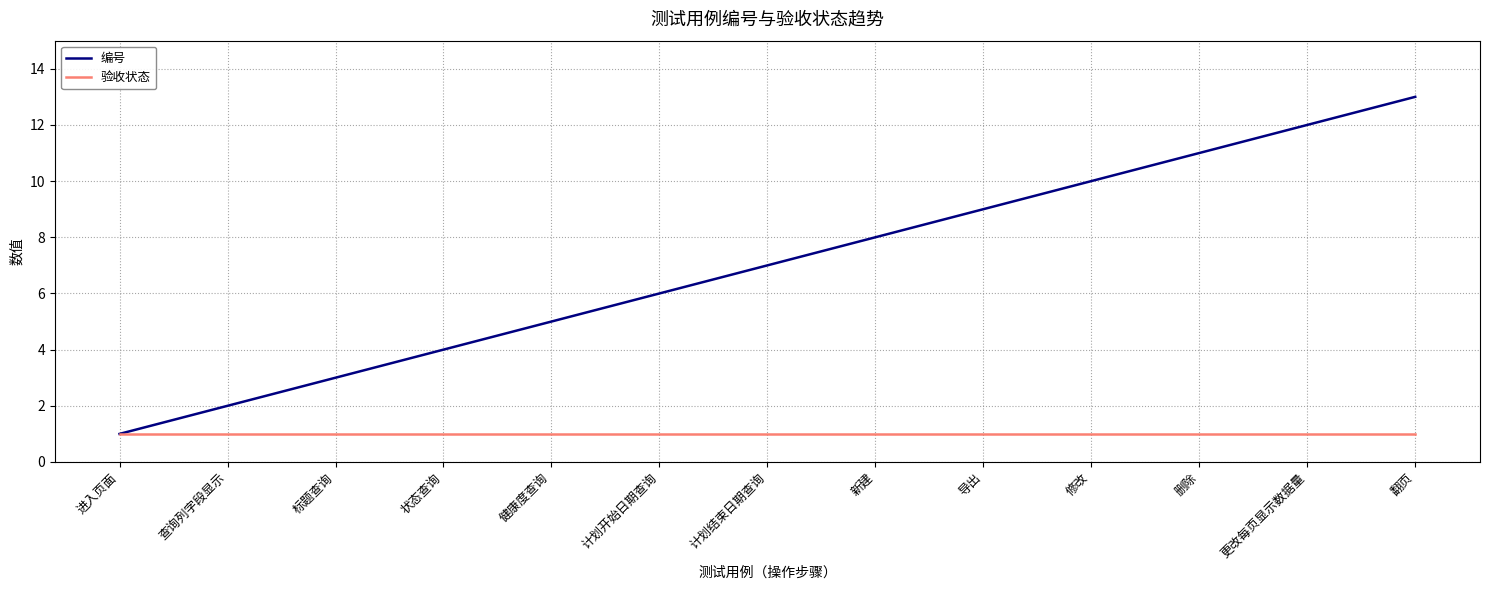

What is the lowest value of the 编号 series?

1